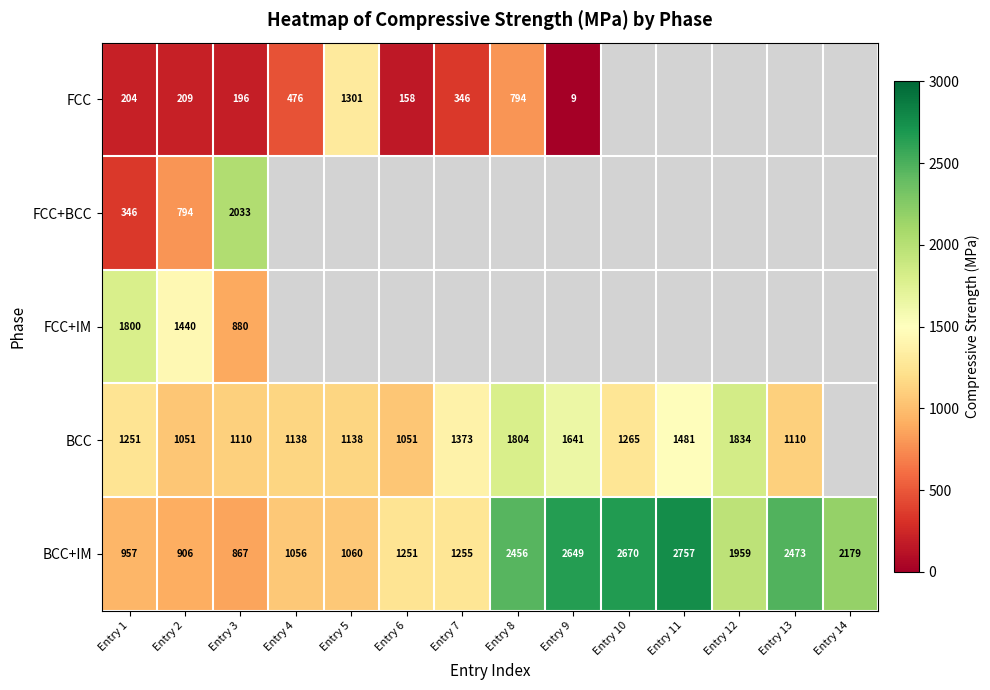

At which label does BCC+IM first exceed 1959?

Entry 8